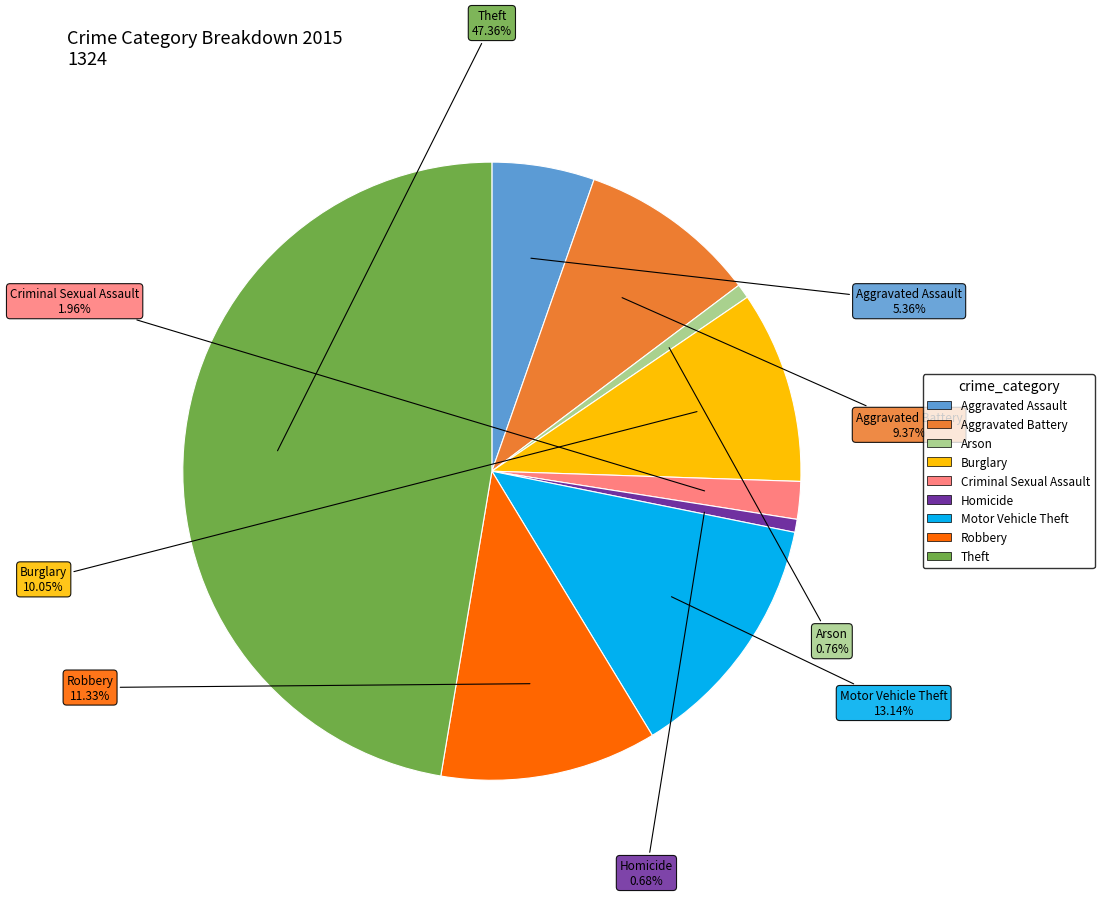

To the nearest percent, what is the combined percentage of Theft and Criminal Sexual Assault?

49%